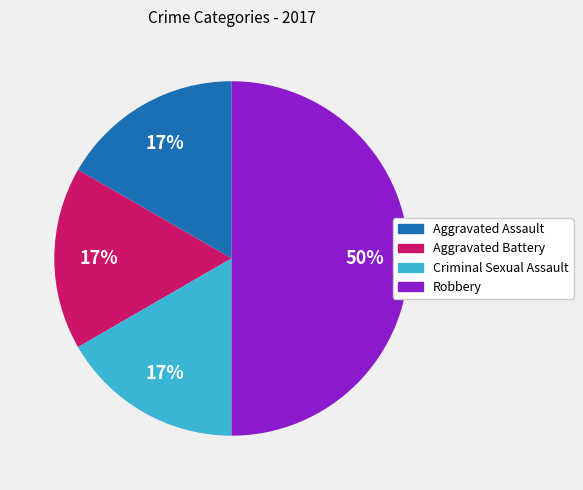

Between Robbery and Criminal Sexual Assault, which is larger?

Robbery